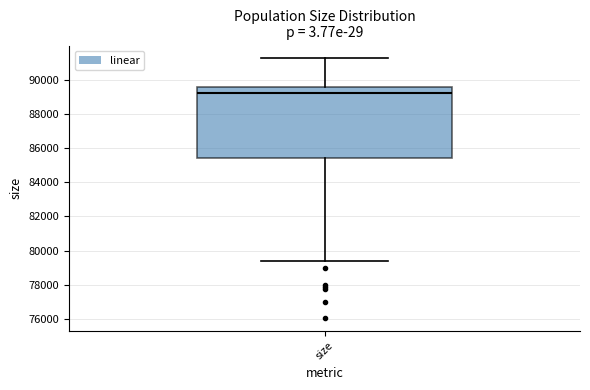

Where is the upper edge of the box for size on the y-axis? The values are not printed on the chart, so give them approximately, as read against the axis.

89600